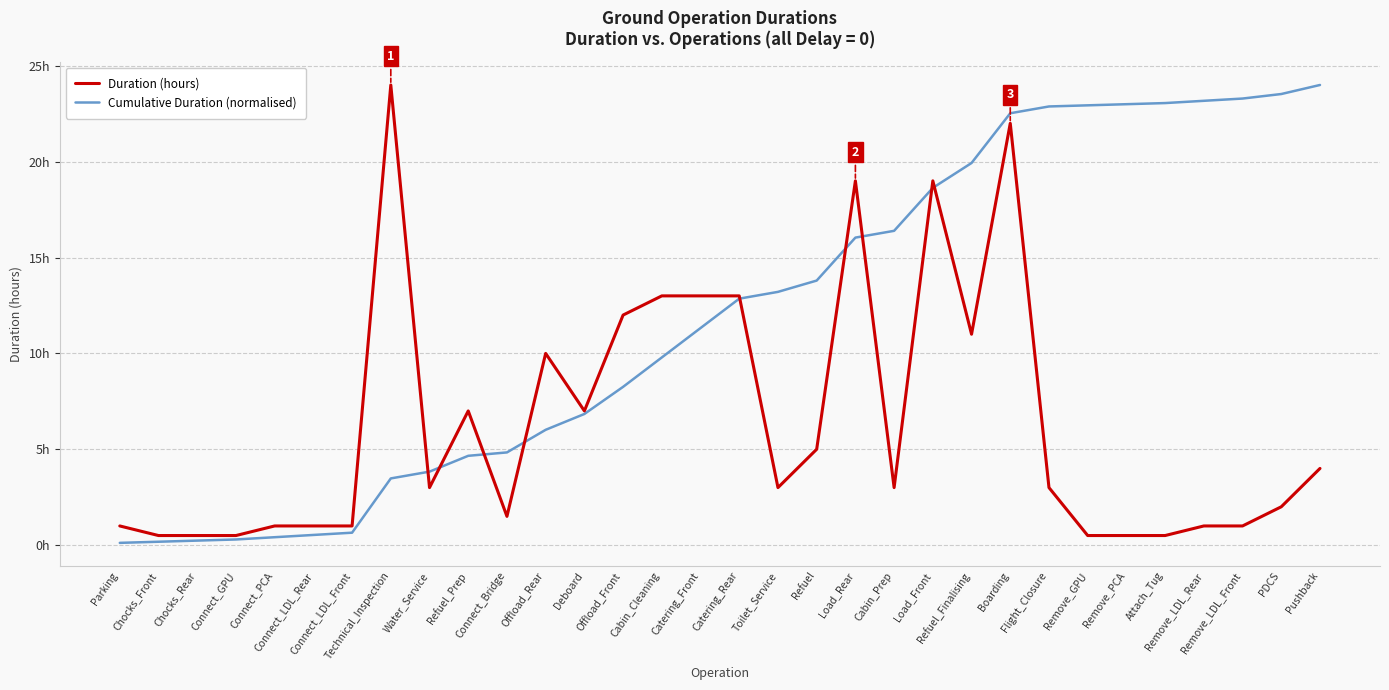

What position from the left is Connect_LDL_Rear?

6